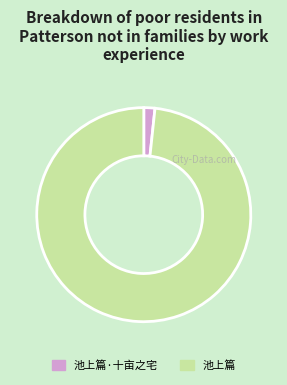

How many segments does this pie chart have?

2